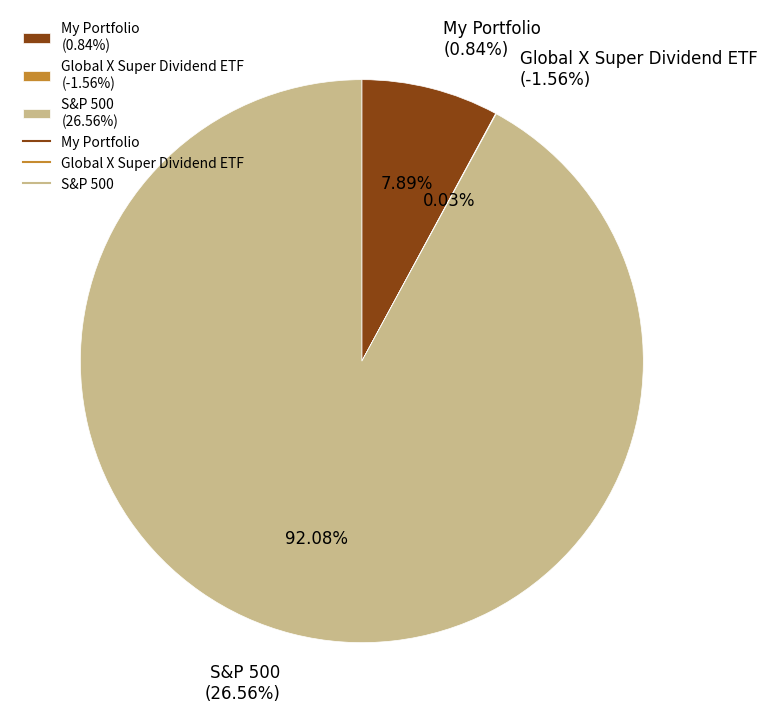

Does Global X Super Dividend ETF represent more than half of the total?

No